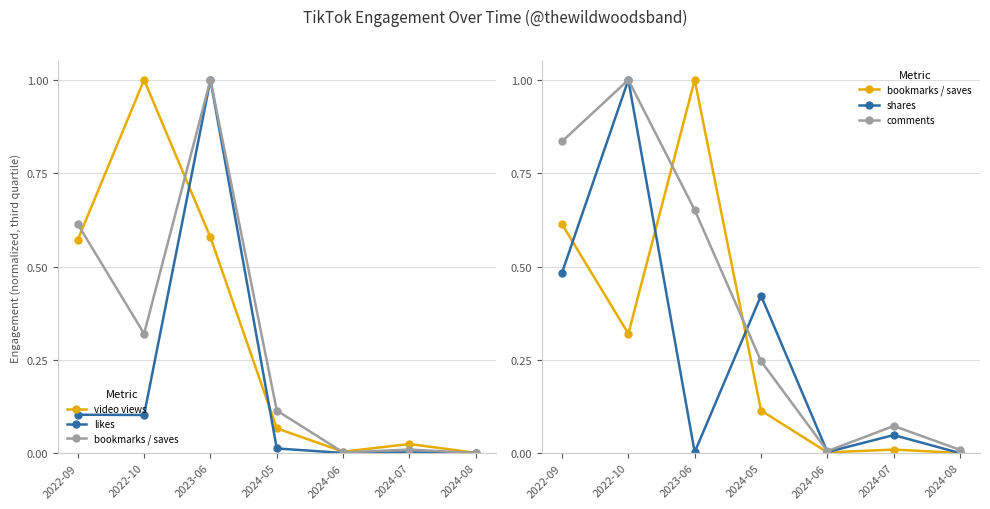

Rank the series by their maximum value, from lowest to highest.

video views, likes, bookmarks / saves, shares, comments